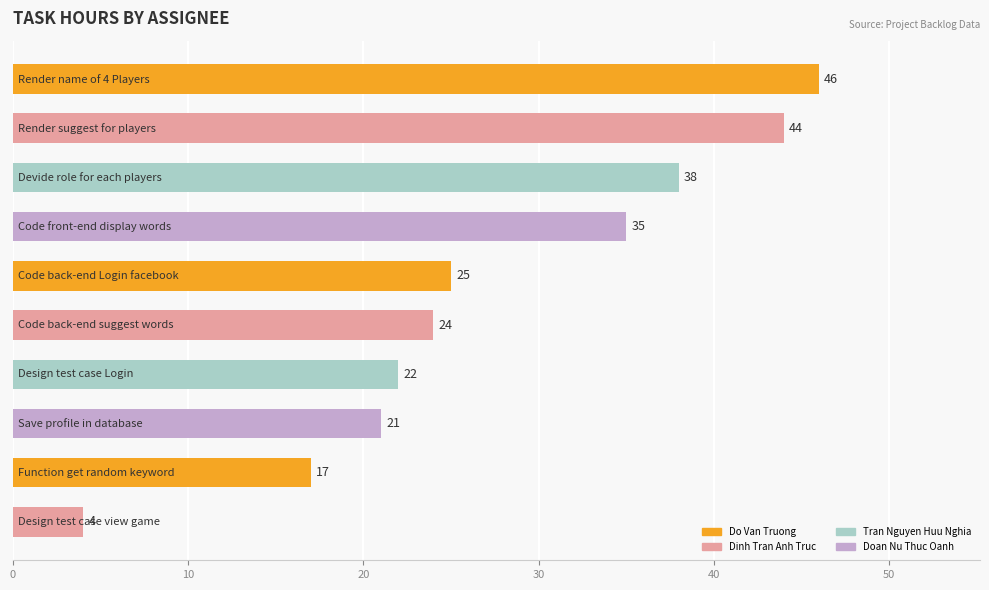

What is the maximum value shown in the chart?

46